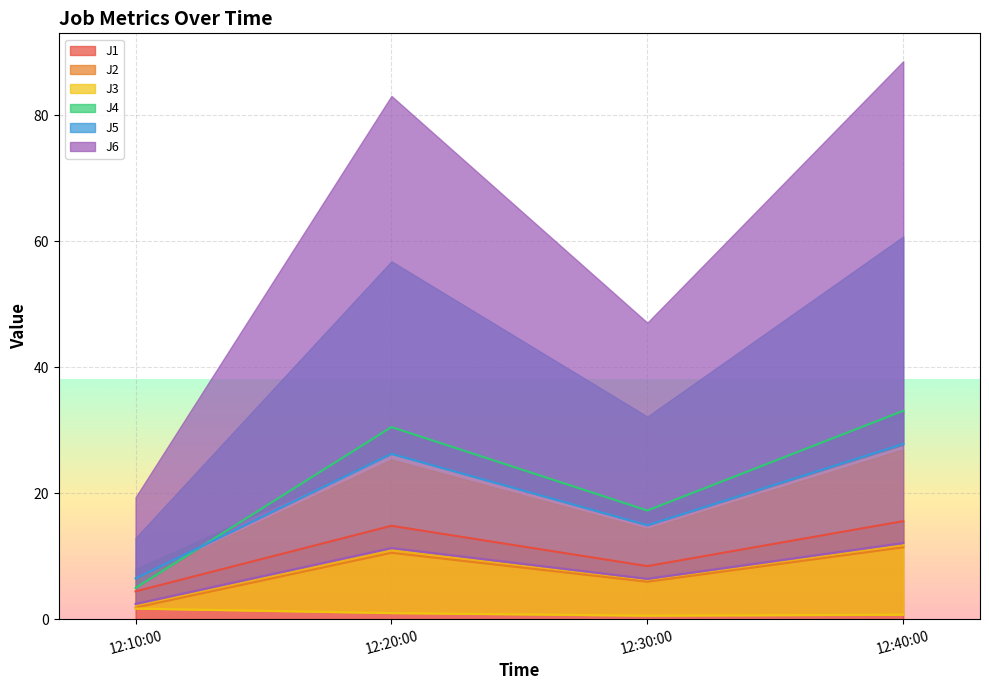

The J1 series shows 4.8 at 12:30:00. True or false?

False